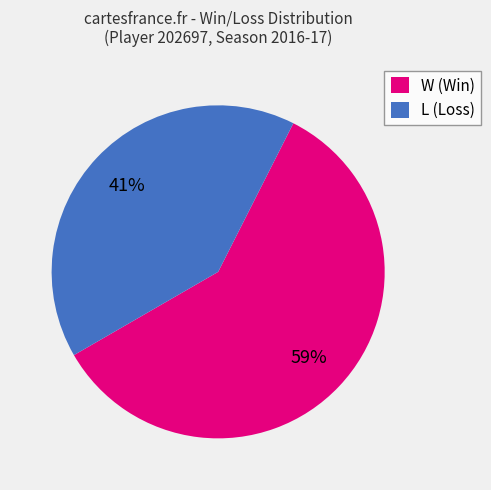

To the nearest percent, what percentage of the pie is W?

59%